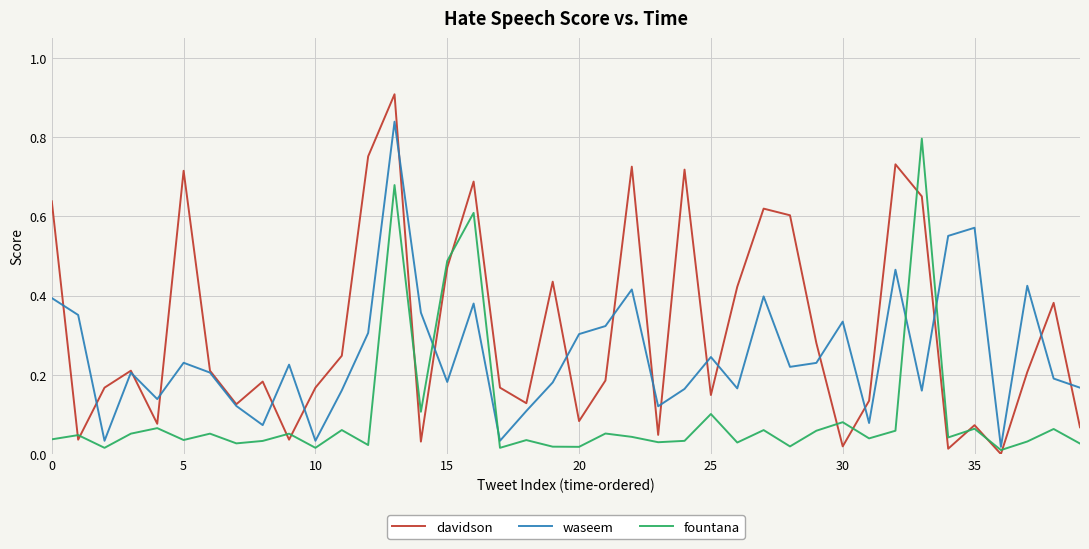

Which series has the largest total across all categories?

davidson